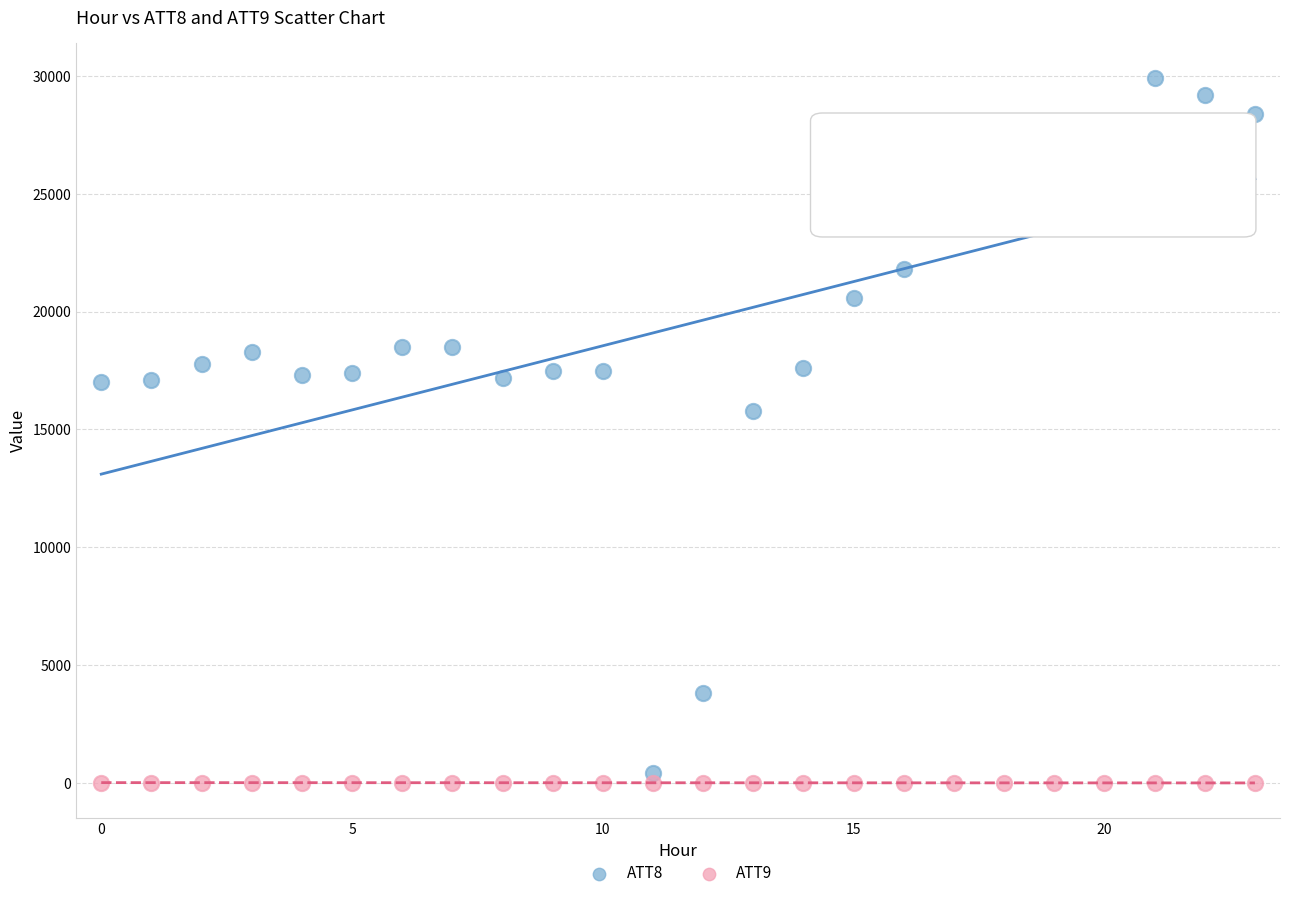

Which series reaches the maximum Y coordinate?

ATT8